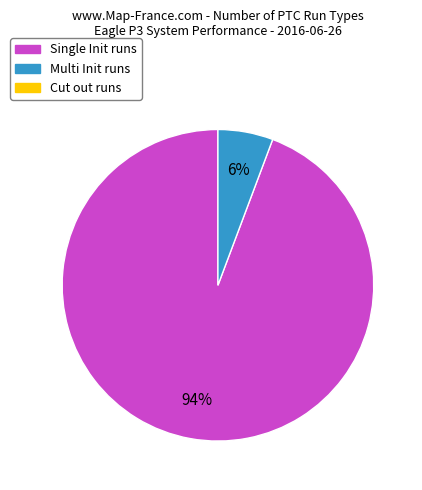

Count the number of slices in the pie.

2